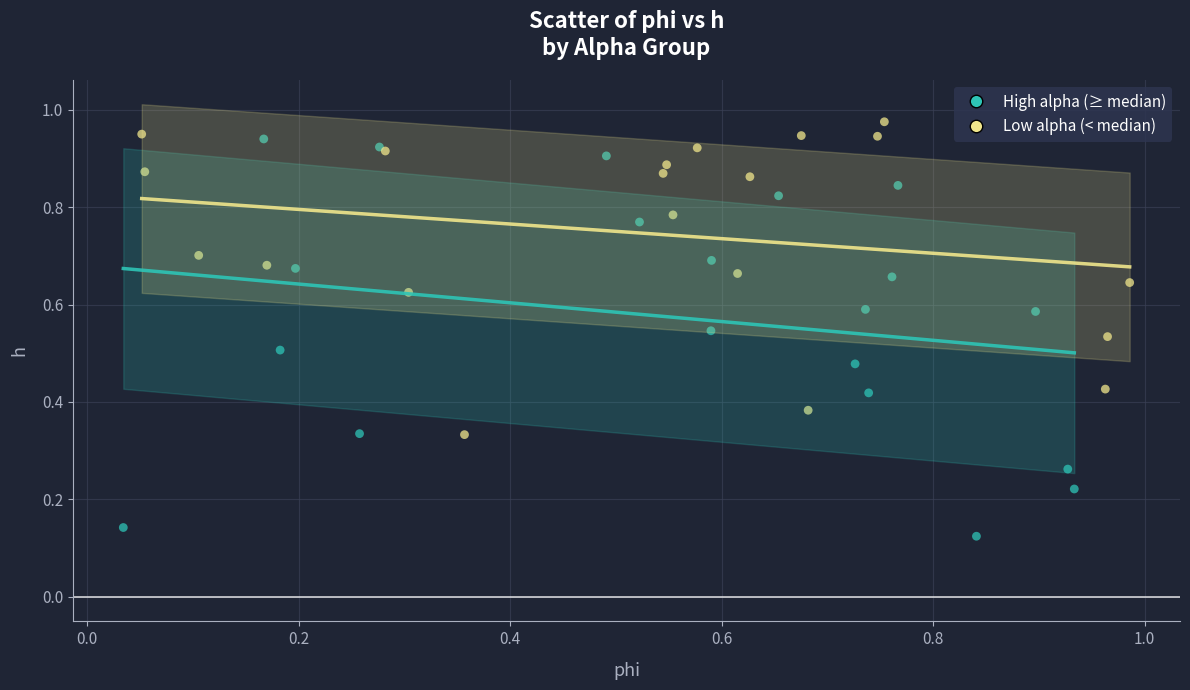

Which series has the largest Y range (max minus min)?

High alpha (≥ median)